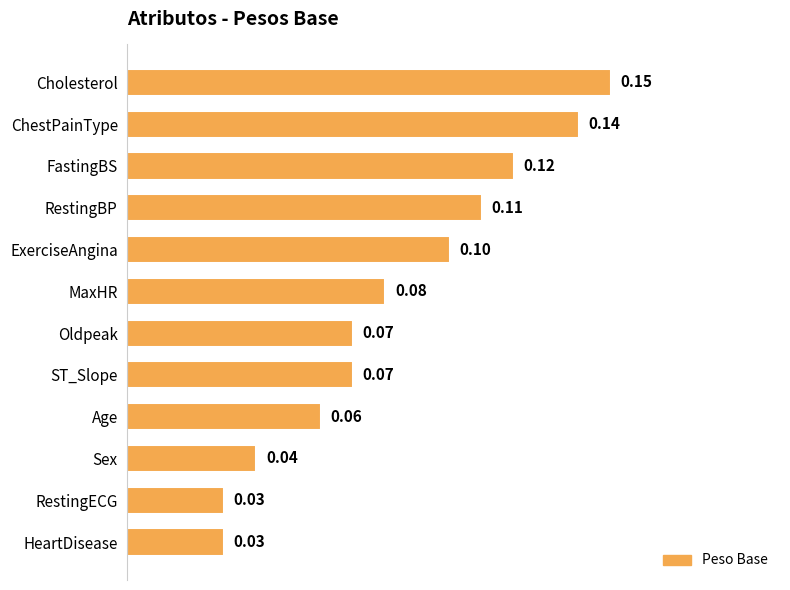

What is the label of the 2nd bar from the bottom?

RestingECG